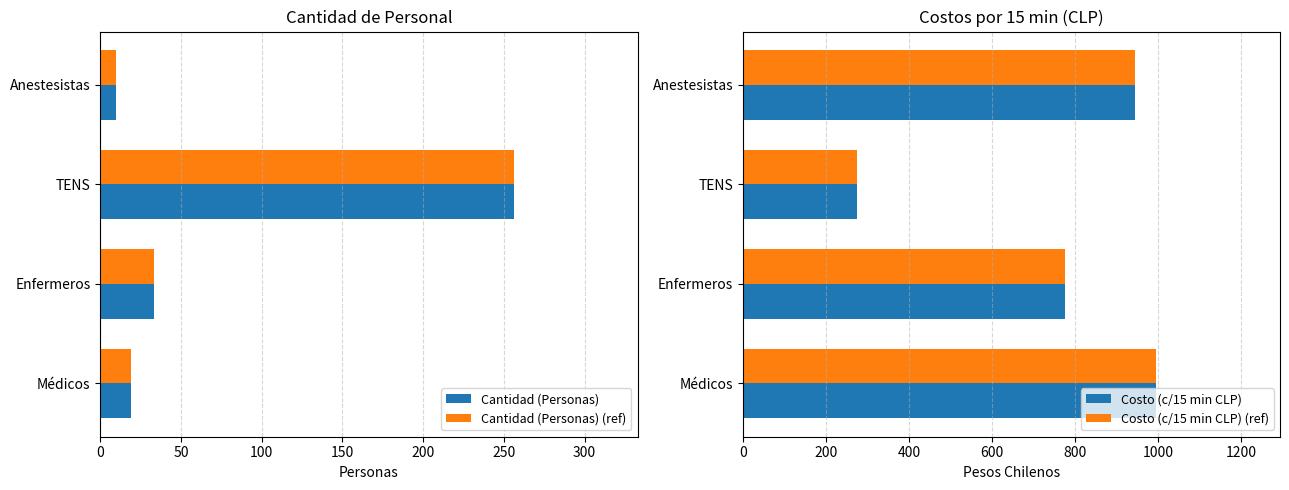

What is the sum of all Cantidad (Personas) values?

318